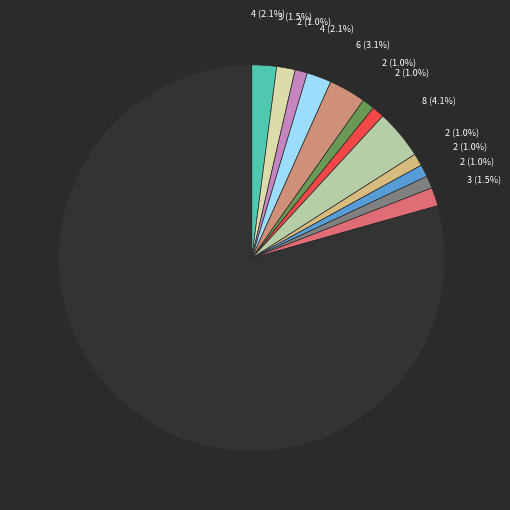

Does any single category account for the majority?

Yes